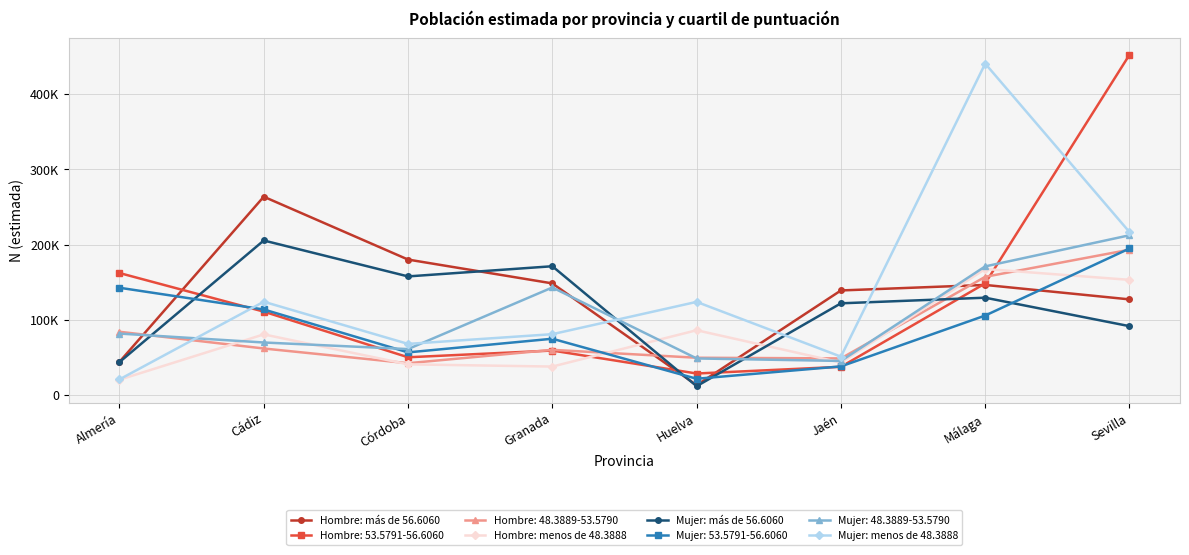

Which category has the highest value across all series?

Sevilla